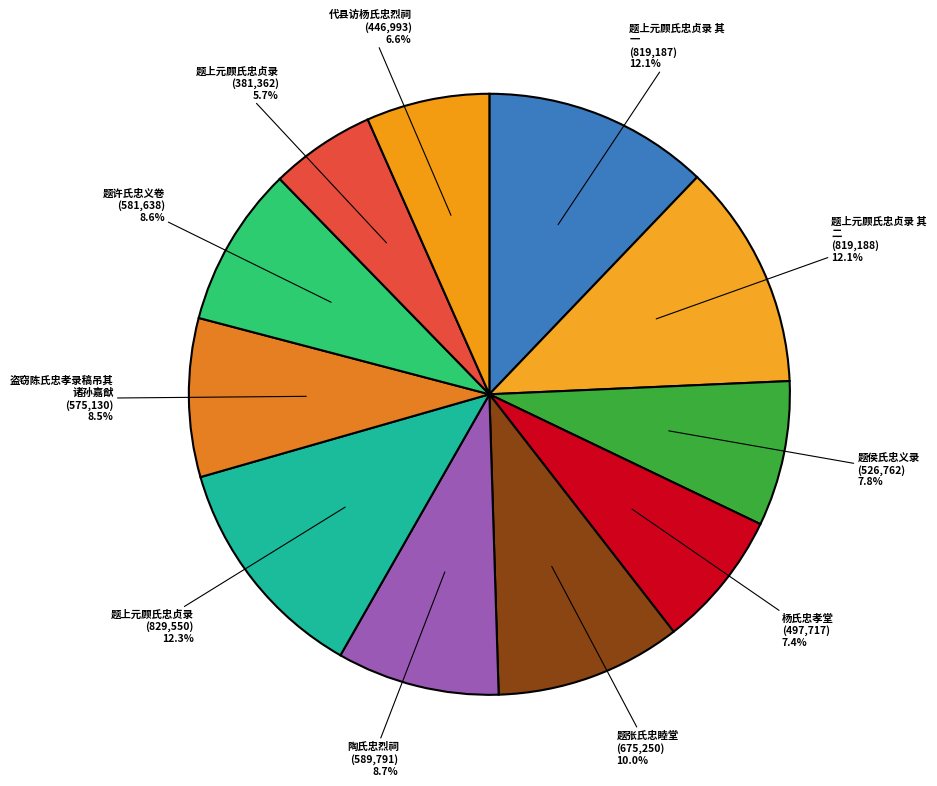

How many slices are in this pie chart?

11